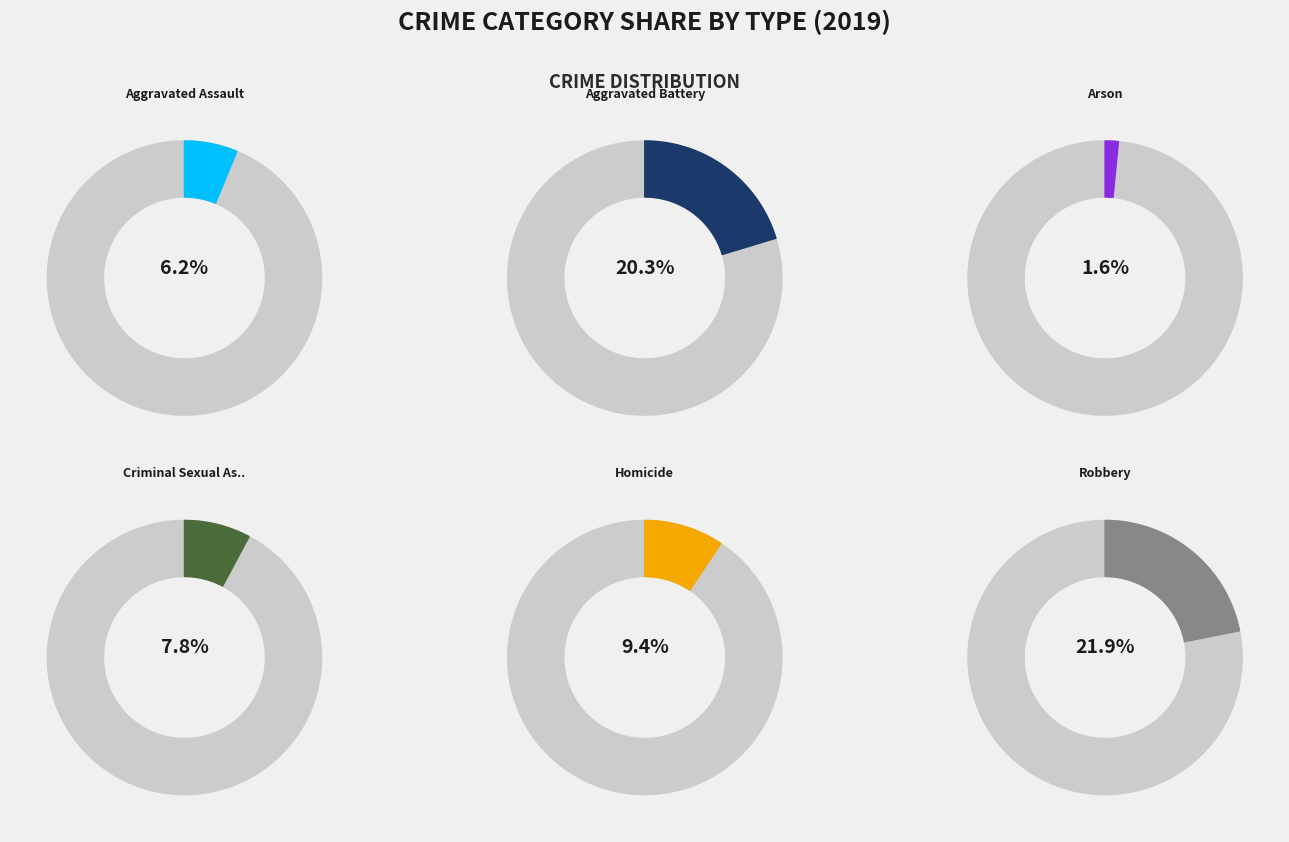

How much of the chart is everything except Theft?

67.2%